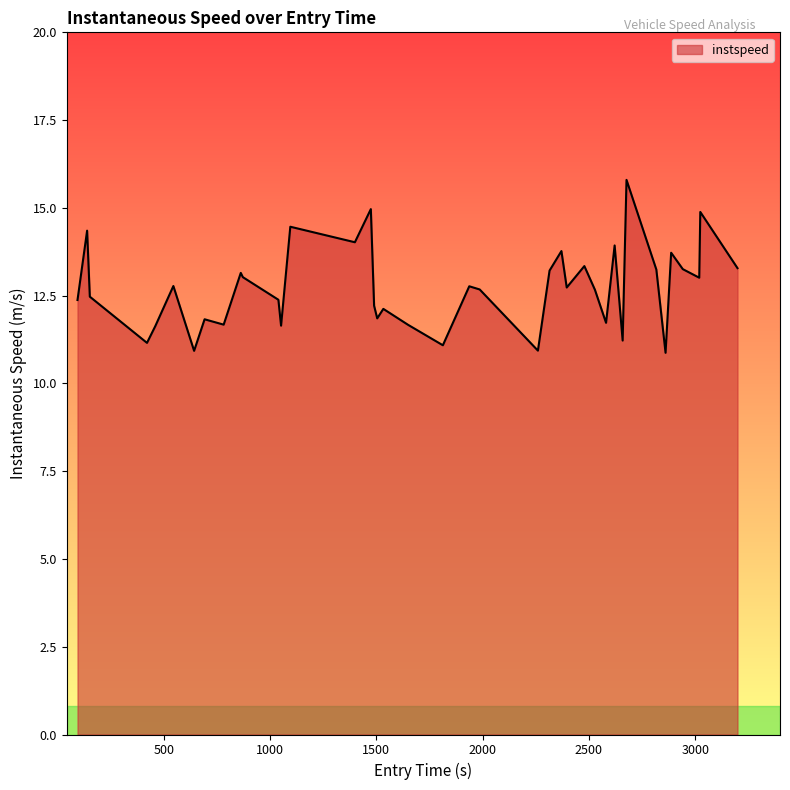

What is the maximum value shown in the chart?

15.8